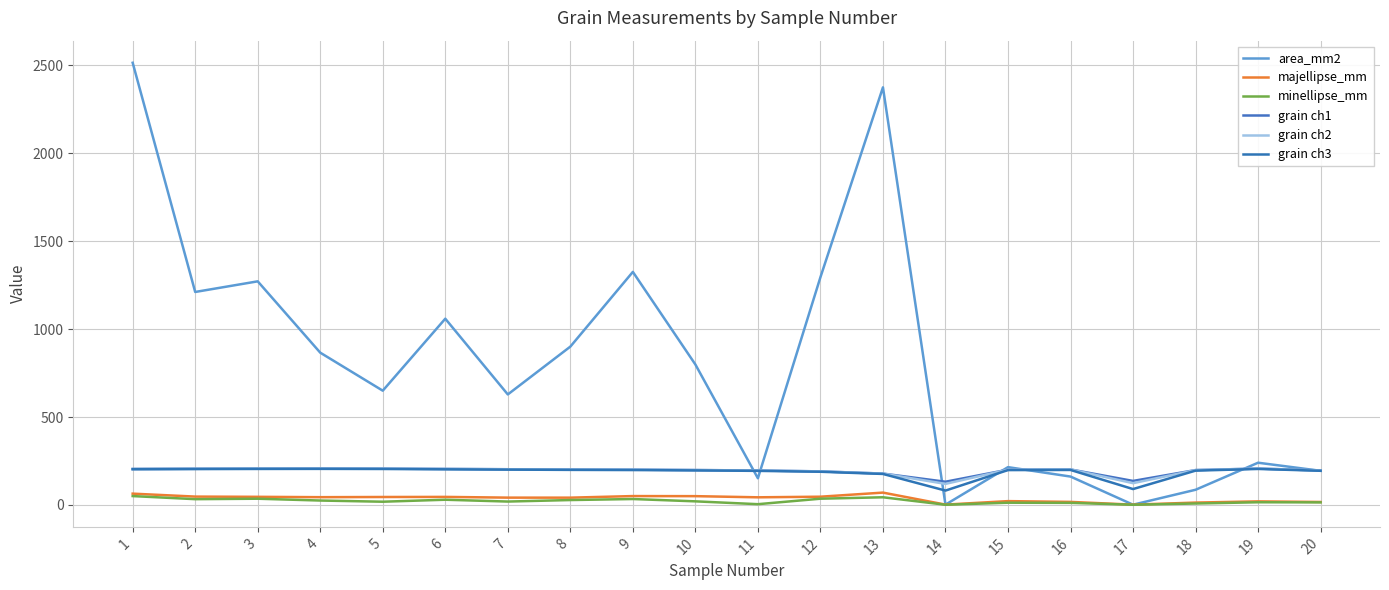

What is the average value of the grain ch2 series?

192.6